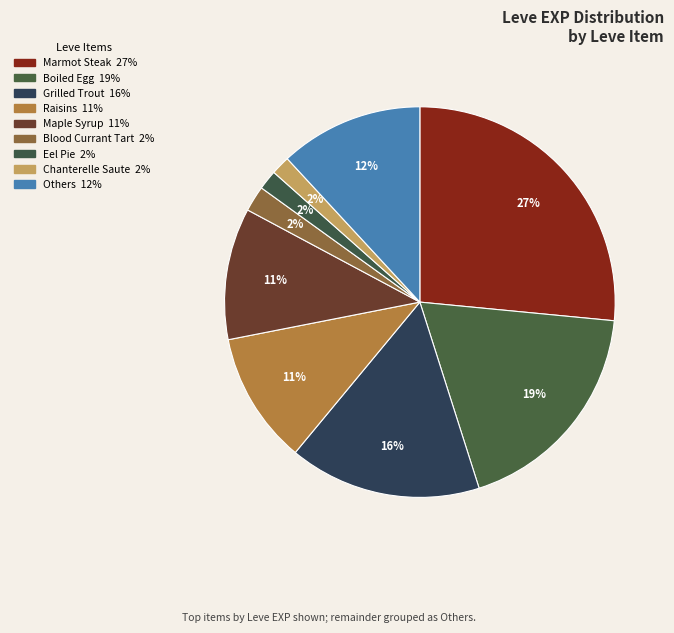

How many slices are in this pie chart?

9